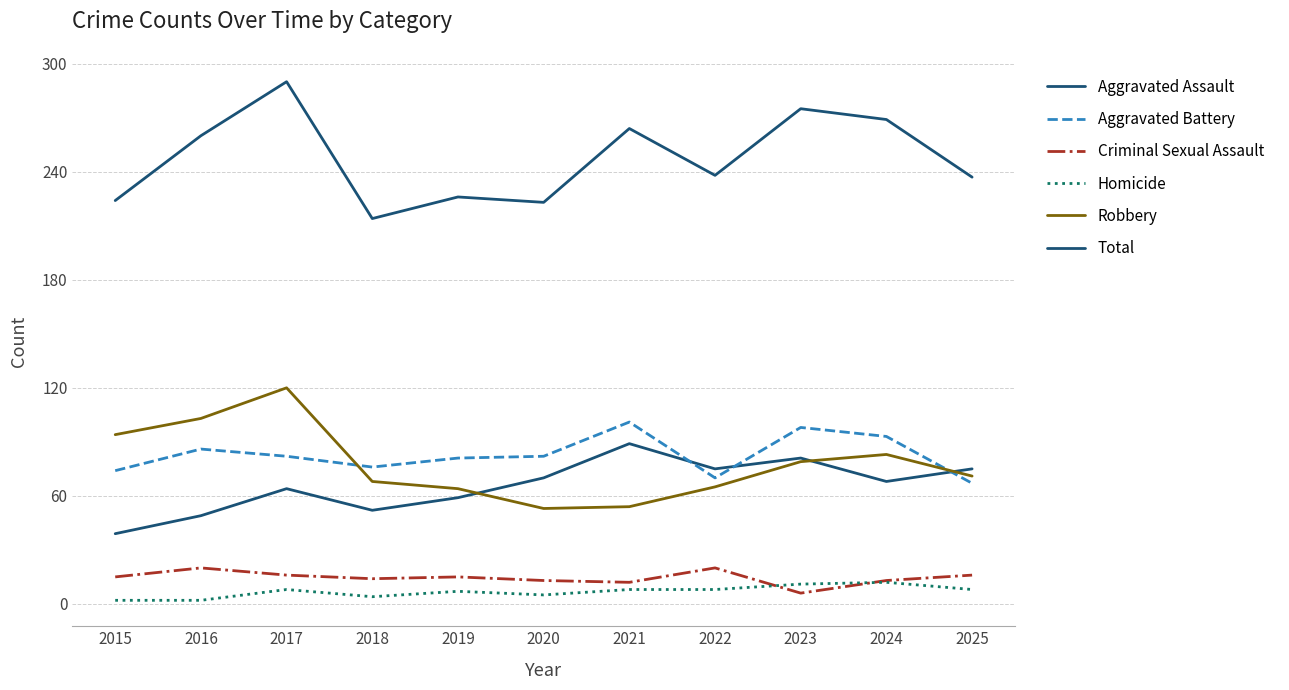

Which series changed the most between 2019 and 2021?

Total